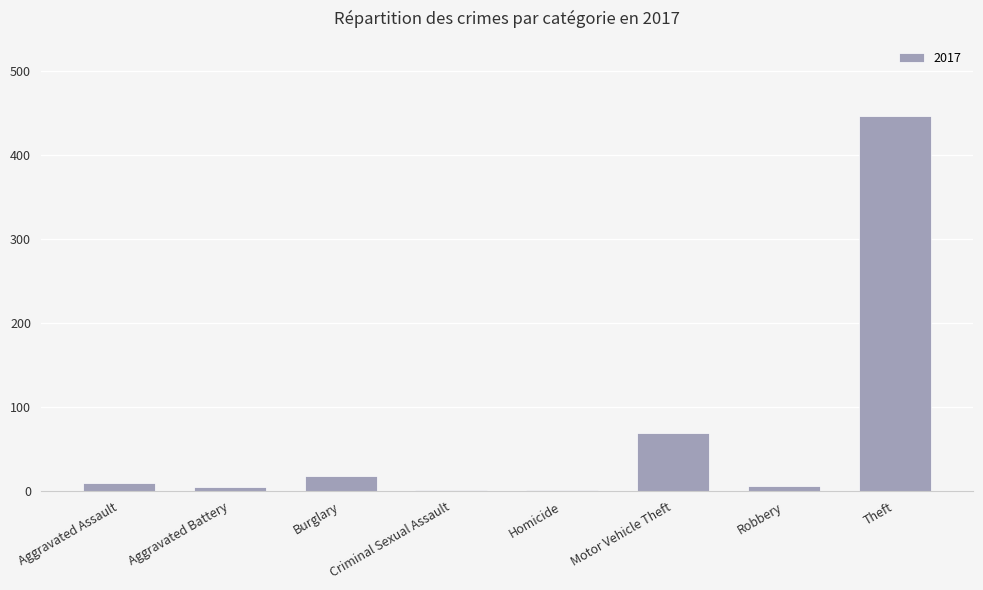

What is the sum of all values?

558